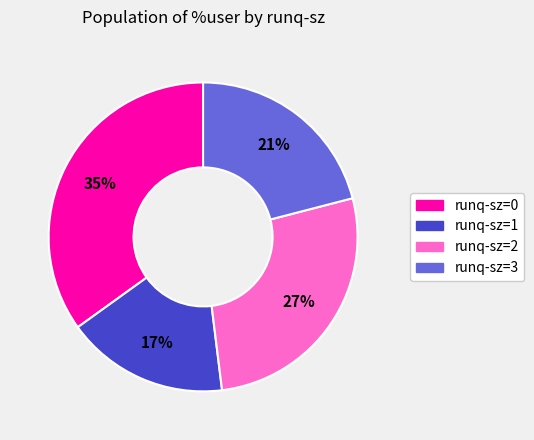

What percentage is the runq-sz=0 slice, to the nearest percent?

35%